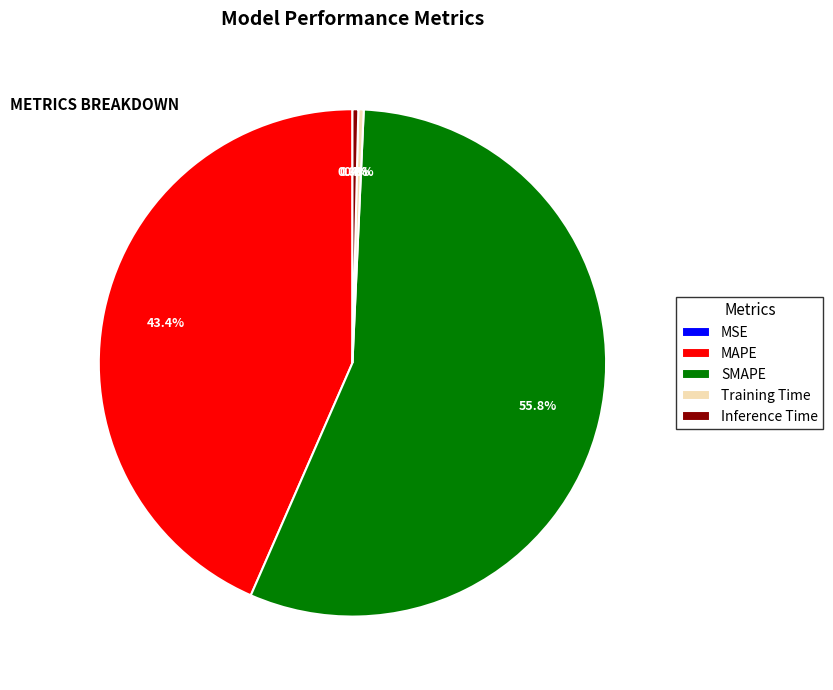

To the nearest percent, what percentage of the pie is MAPE?

43%